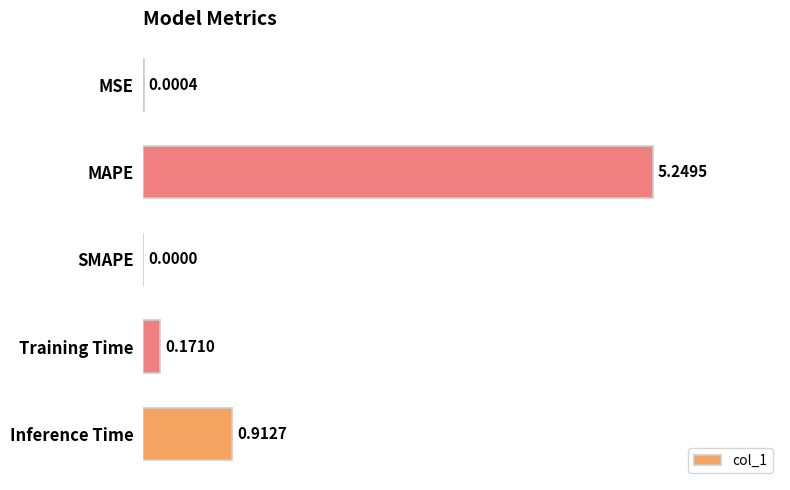

What is the change in value from MSE to Inference Time?

+0.9